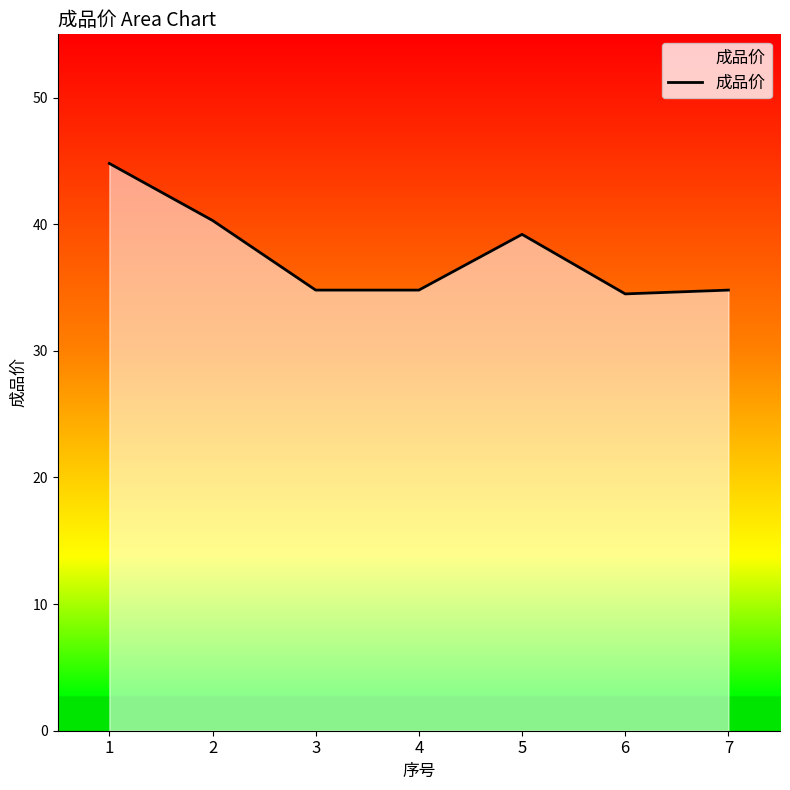

Does the chart have visible grid lines?

No